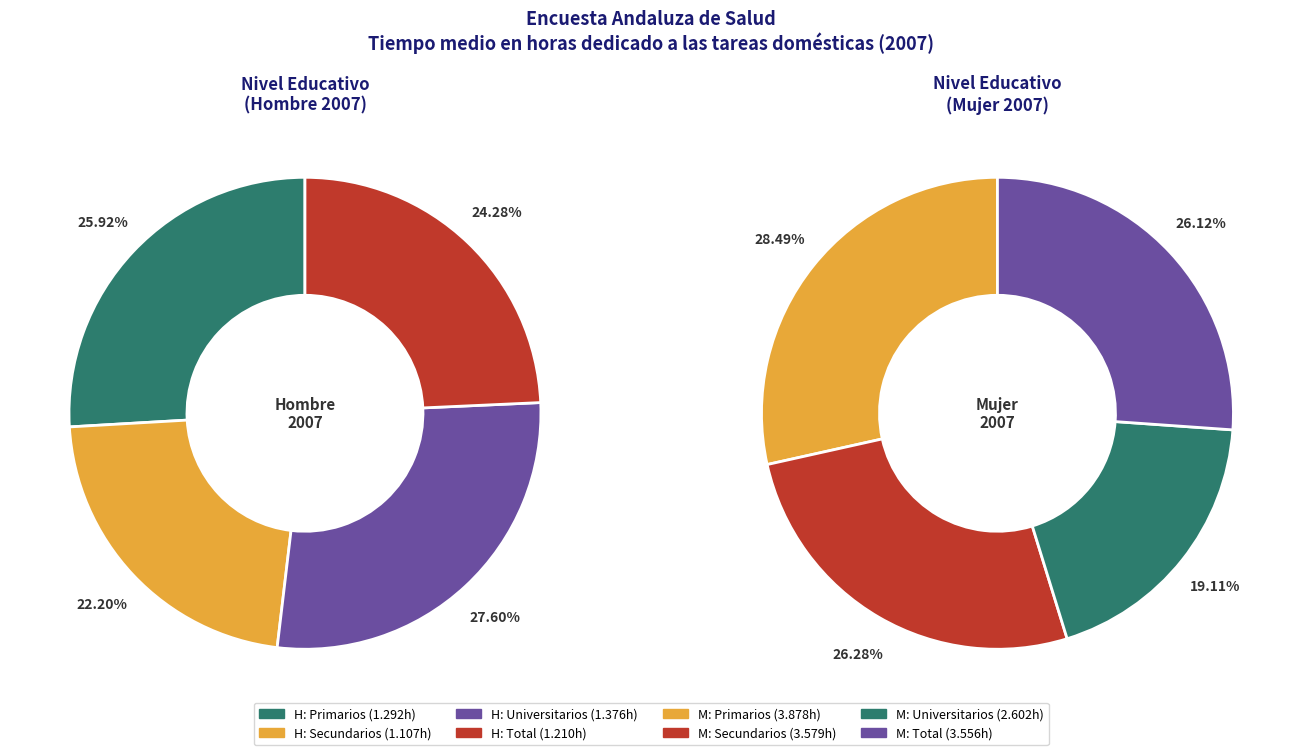

Count the number of slices in the pie.

4